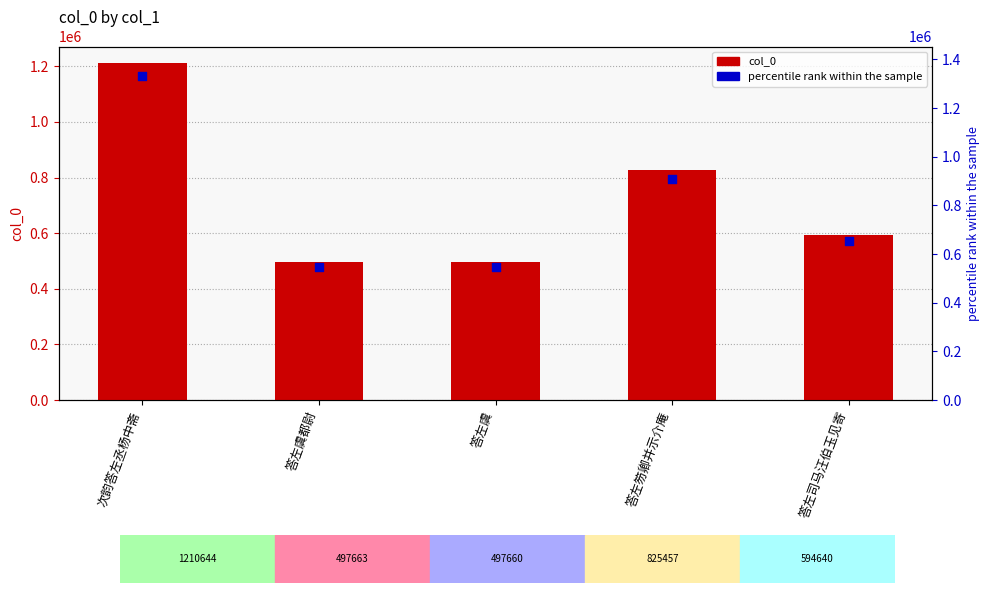

Which series reaches the maximum Y coordinate?

percentile rank within the sample